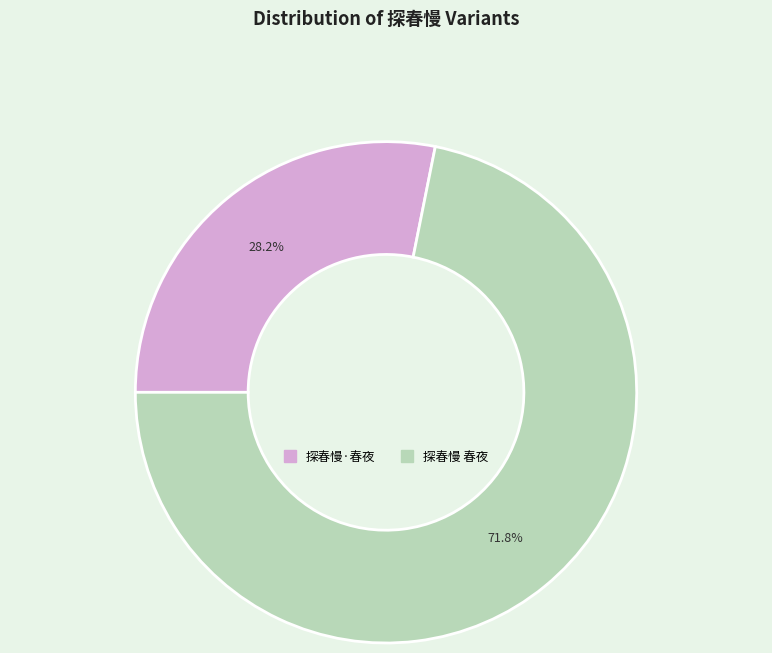

Which slice is the smallest?

探春慢·春夜